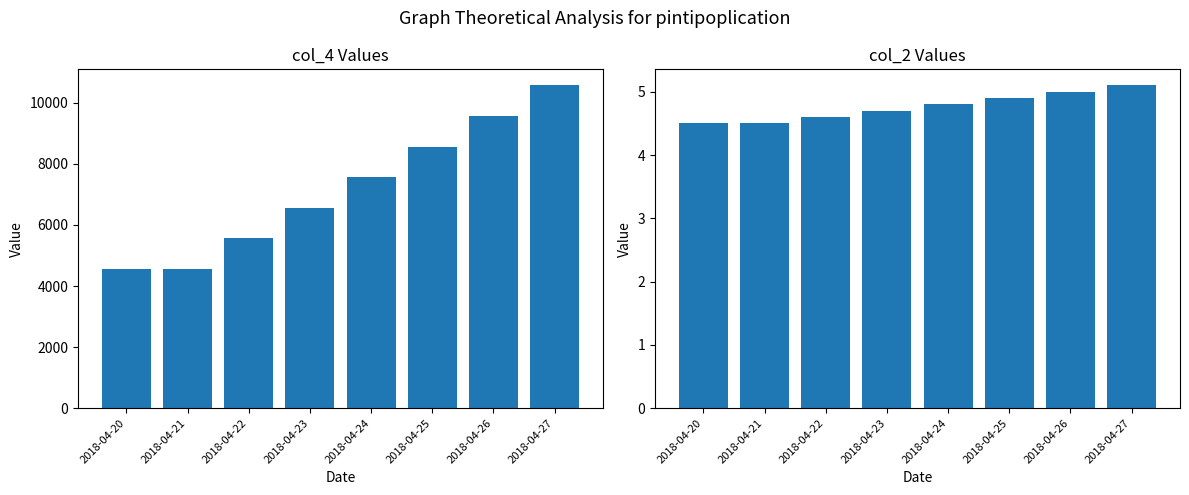

Rank the series by their maximum value, from lowest to highest.

col_2, col_4